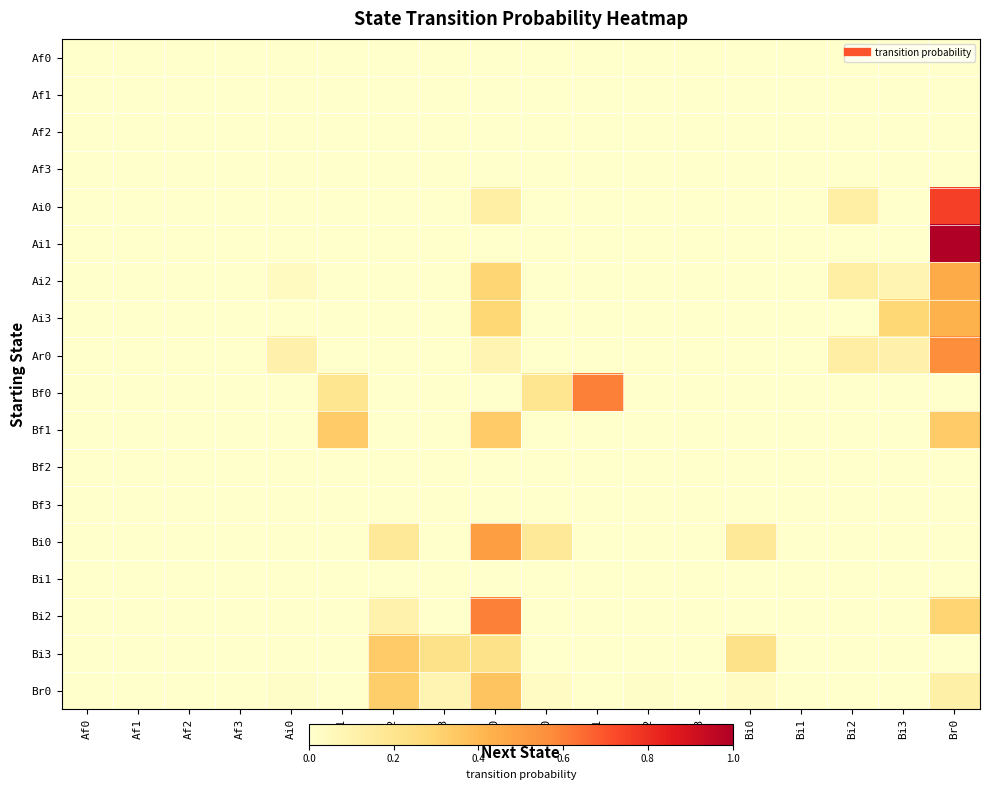

Rank the series by their maximum value, from highest to lowest.

Ai1, Ai0, Bf0, Bi2, Ar0, Bi0, Ai2, Ai3, Br0, Bf1, Bi3, Af0, Af1, Af2, Af3, Bf2, Bf3, Bi1